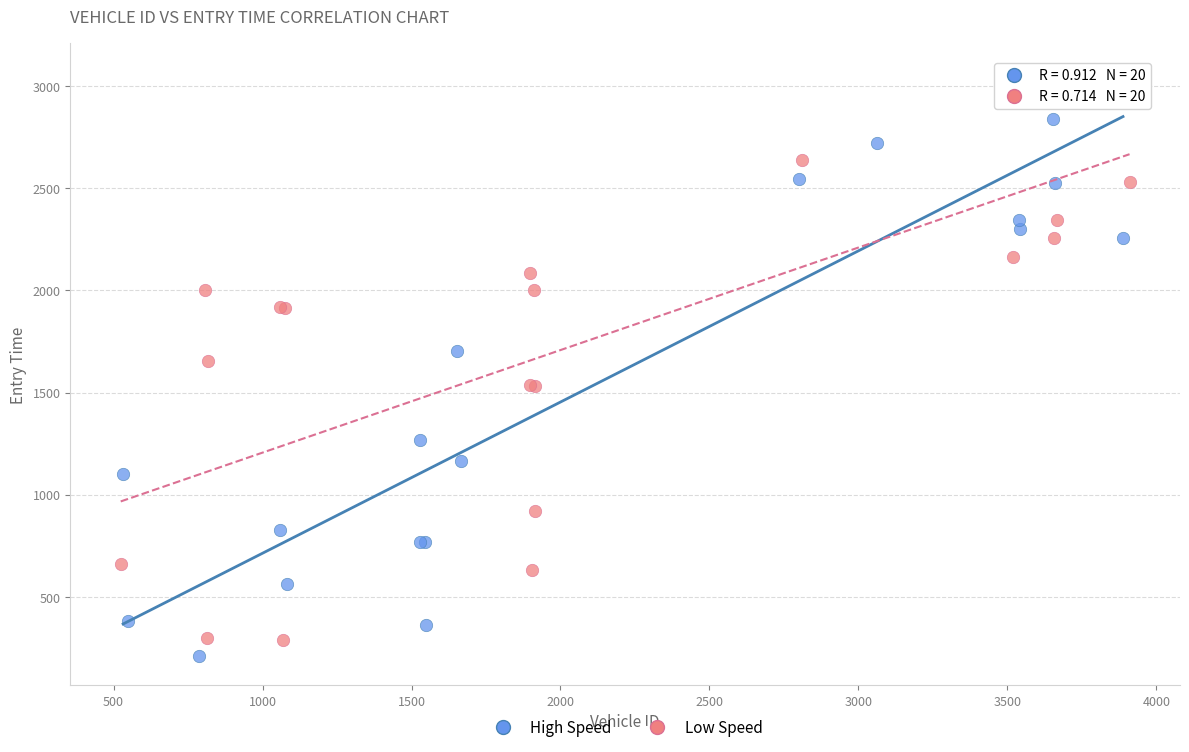

What are all the series names shown in the legend?

High Speed, Low Speed